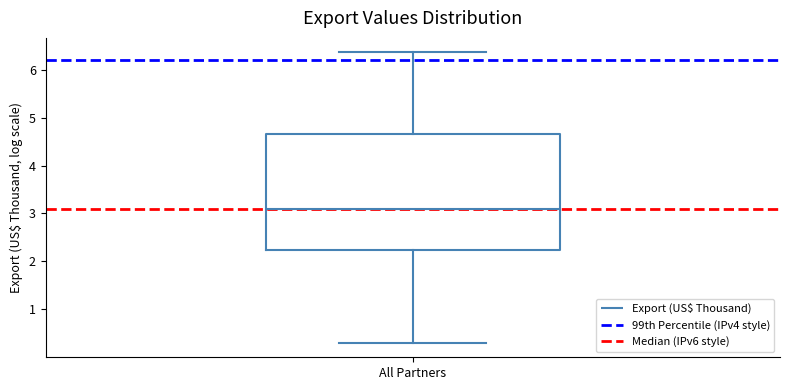

Transcribe this box plot: give where the median line is, the range the box spans, and where the two whiskers end, as read against the y-axis. The values are not printed on the chart, so give them approximately, as read against the axis.

median 3.1, box 2.2 to 4.7, whiskers 0.3 to 6.4